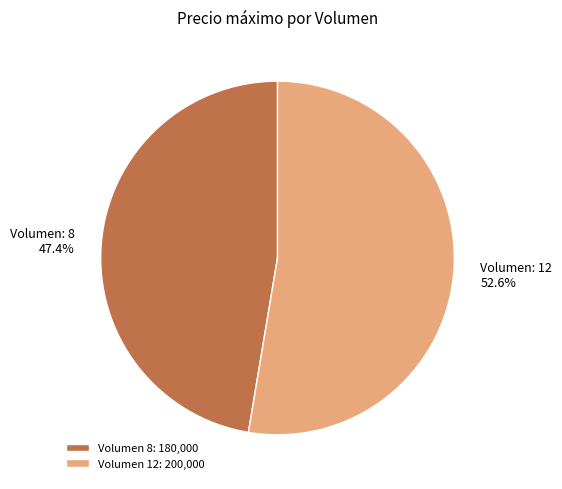

What is the ratio of the value at Volumen: 8 47.4% to the value at Volumen: 12 52.6%?

0.9